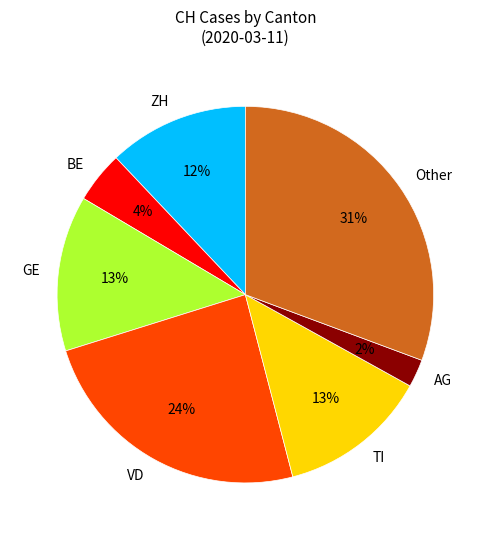

Do TI and Other together represent more than half of the pie?

No